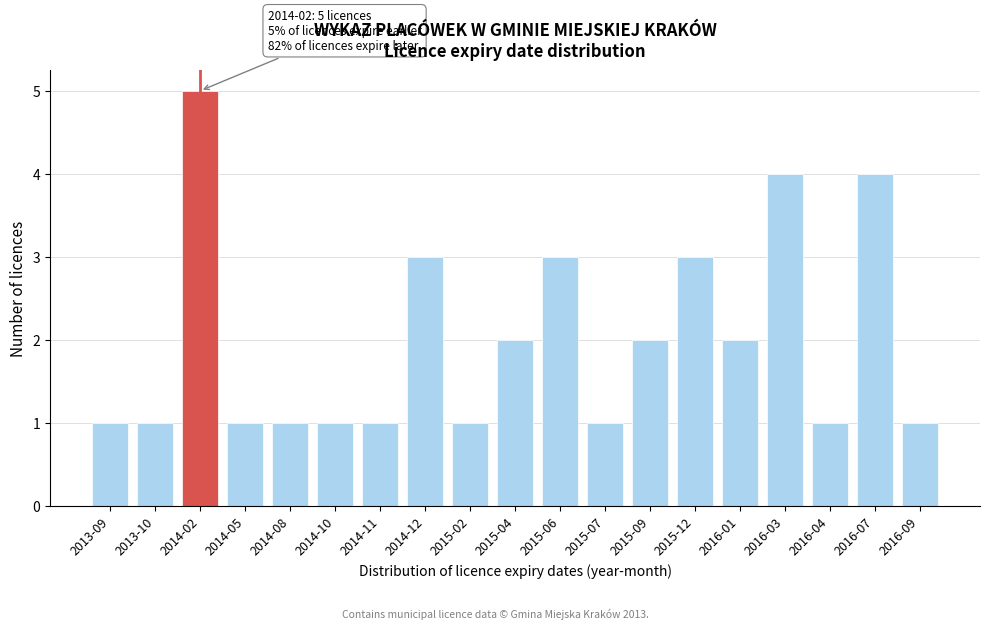

Reading right to left, transcribe all the data shown in this chart.

1	4	1	4	2	3	2	1	3	2	1	3	1	1	1	1	5	1	1